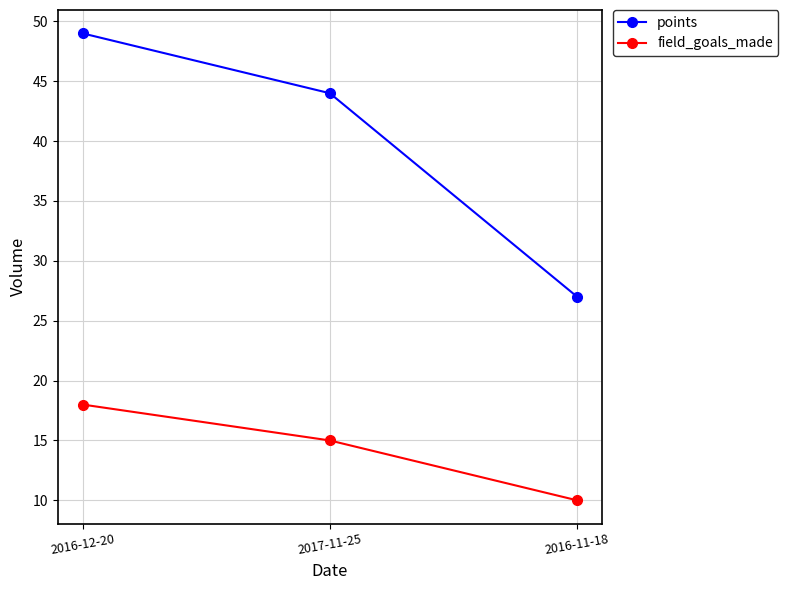

How many lines are shown in the chart?

2